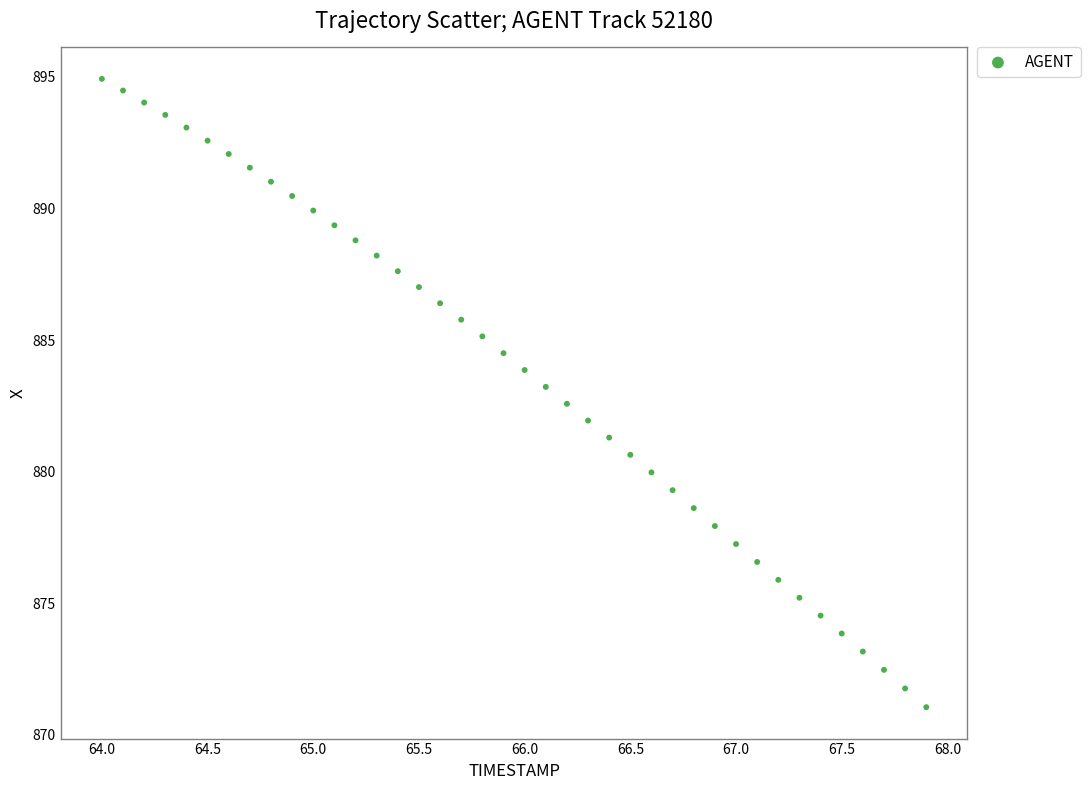

What is the range of X values (max minus min)?

3.9